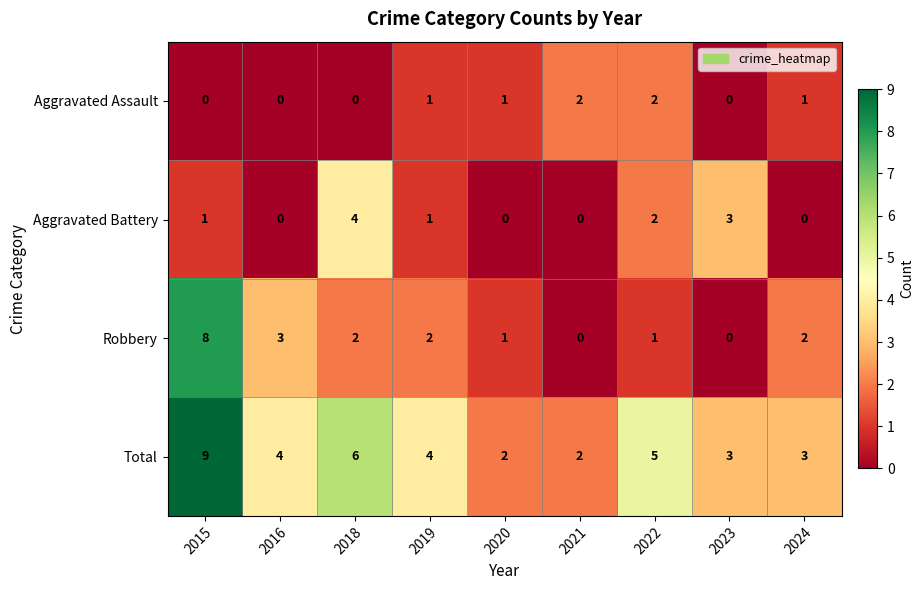

How many categories are shown in the chart?

9